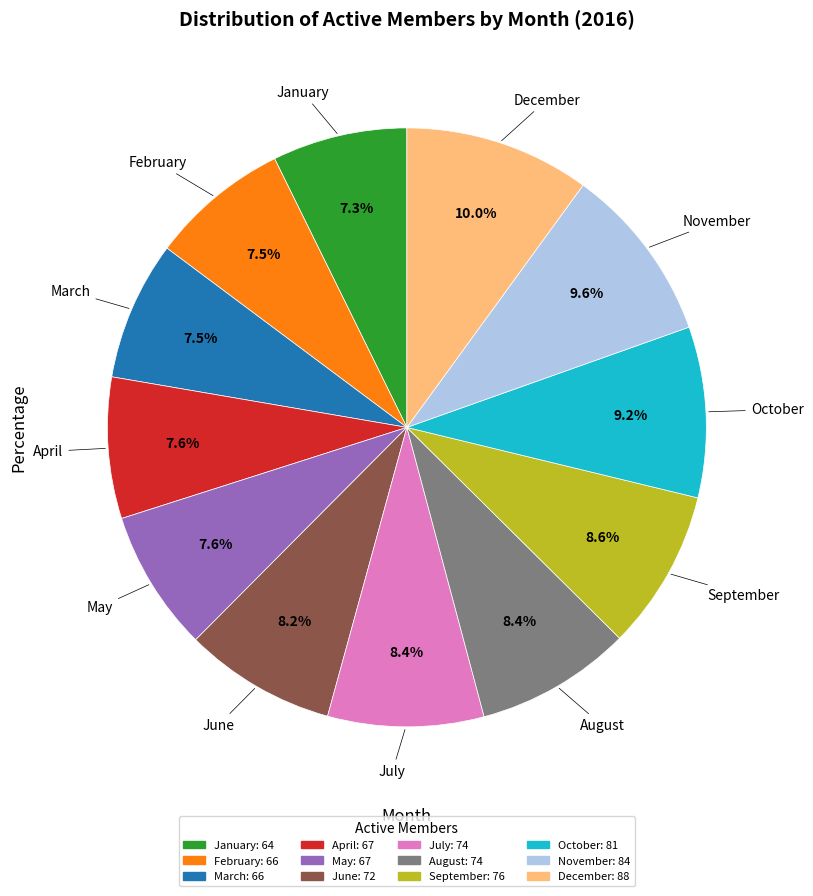

Approximately how many times larger is the value at February compared to October?

0.8